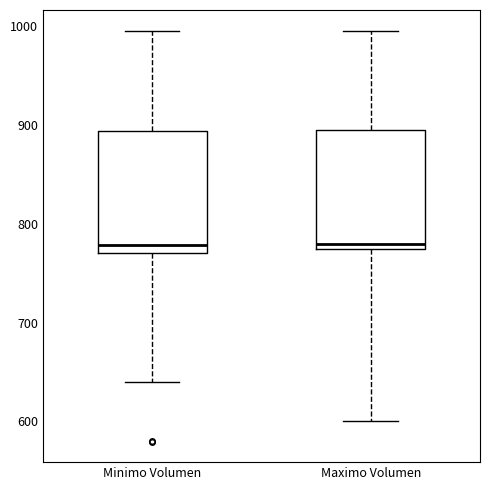

Reading left to right, read every box against the y-axis: the position of its median line, the range the box covers, and the ends of its whiskers. The values are not printed on the chart, so give them approximately, as read against the axis.

Minimo Volumen: median 780, box 770 to 890, whiskers 640 to 1000
Maximo Volumen: median 780, box 770 to 890, whiskers 600 to 1000